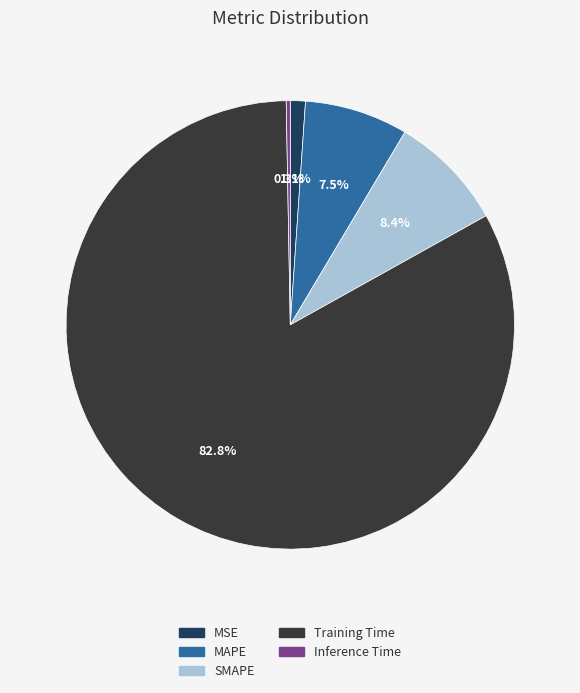

Combined, do SMAPE and Inference Time account for over 50%?

No